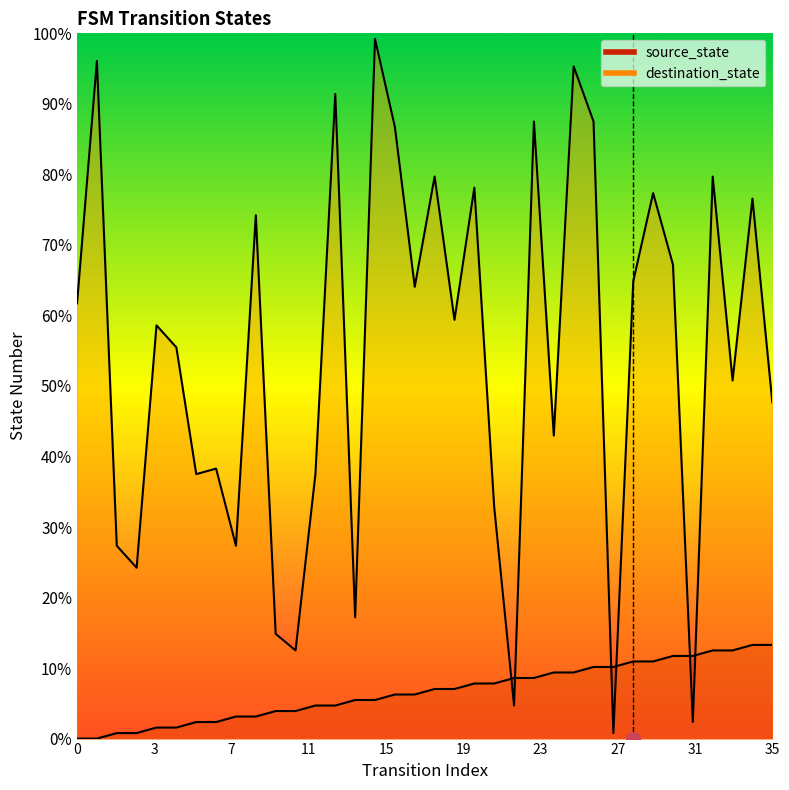

At which category is the sum across all series the highest?

15